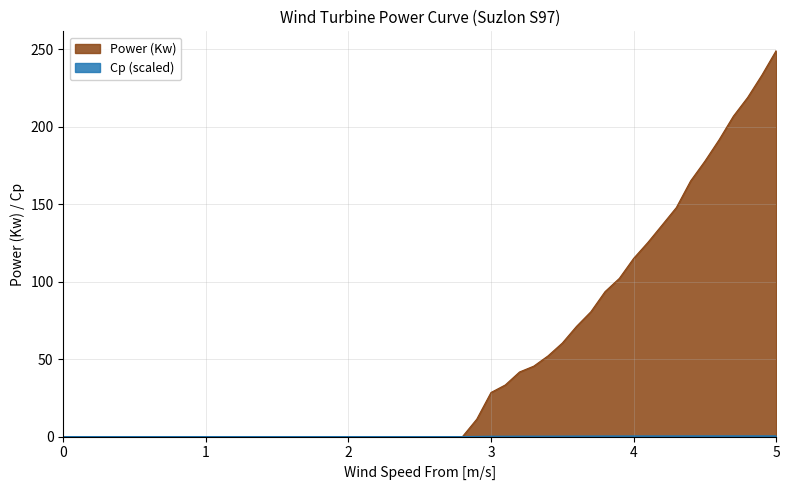

Is it true that Cp (scaled) equals 0.0 at 2.6?

True